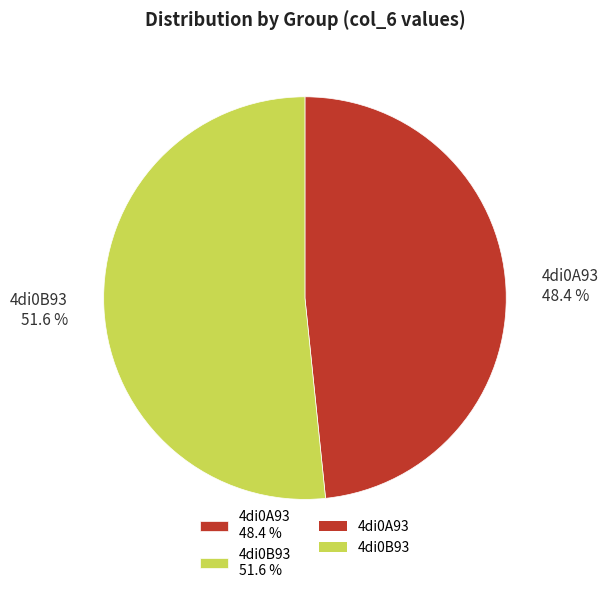

To the nearest percent, what is the average slice percentage?

50%